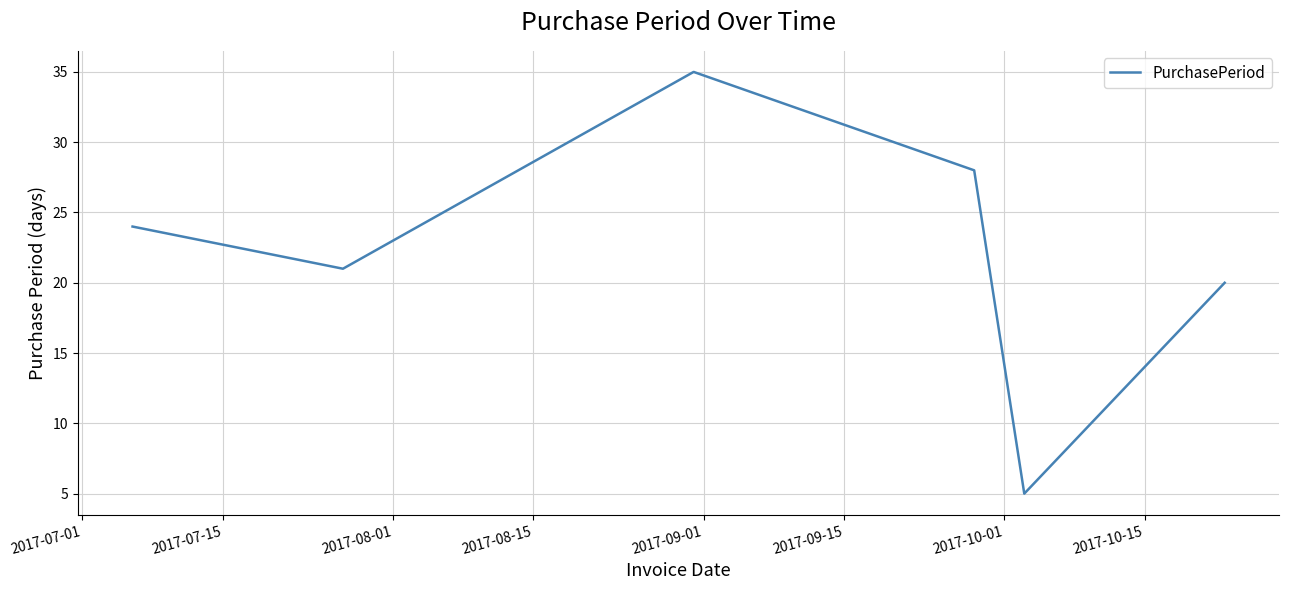

What is the greatest value displayed?

35